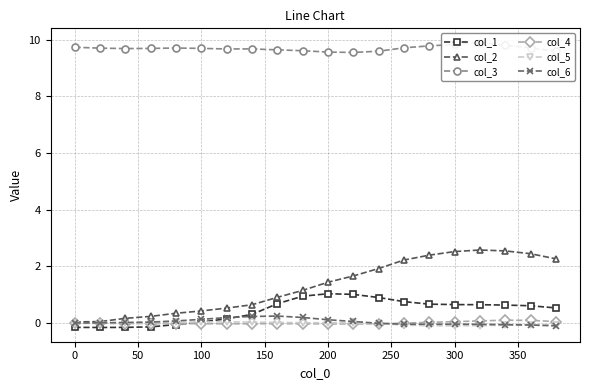

What is the sum of the col_2 values at 15 and 0?

2.6